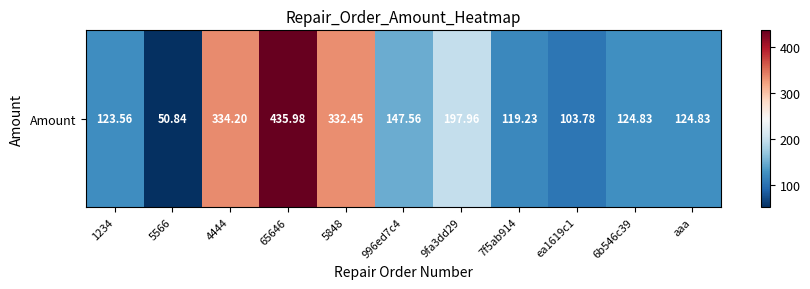

What value does the data have at 7f5ab914?

119.2